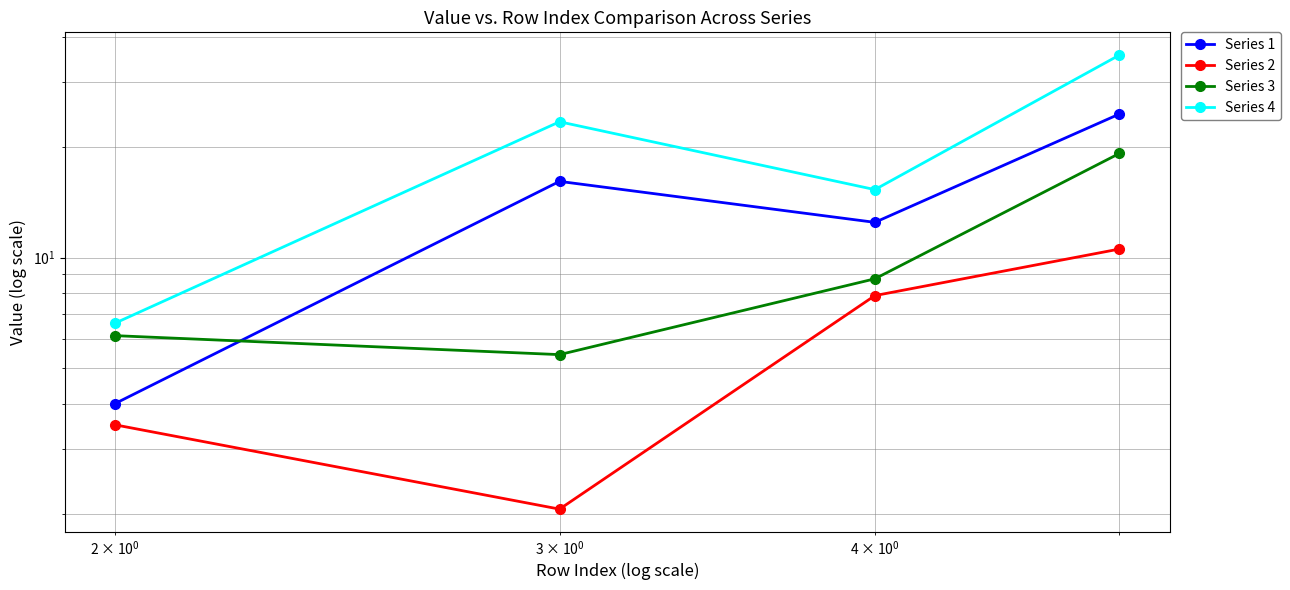

What is the value of the Series 2 point at the 4th from the left?

10.5